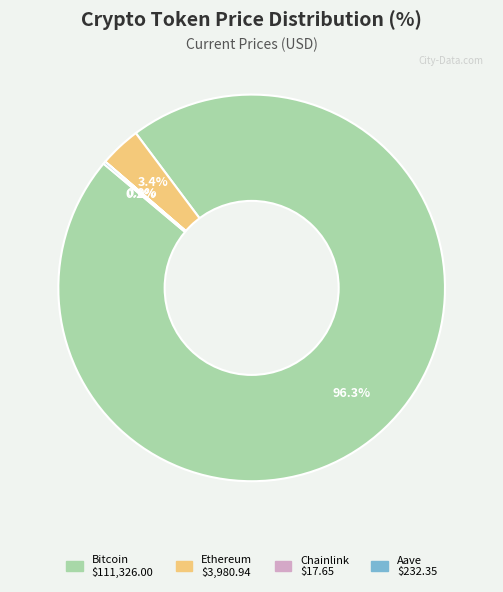

The Bitcoin slice represents 86% of the pie. True or false?

False